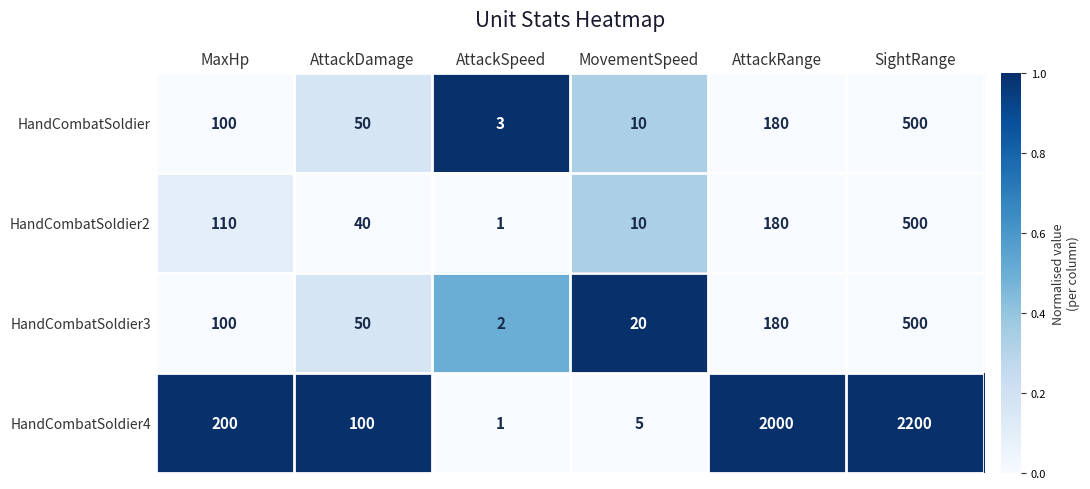

Rank the categories by HandCombatSoldier3 value from highest to lowest.

SightRange, AttackRange, MaxHp, AttackDamage, MovementSpeed, AttackSpeed